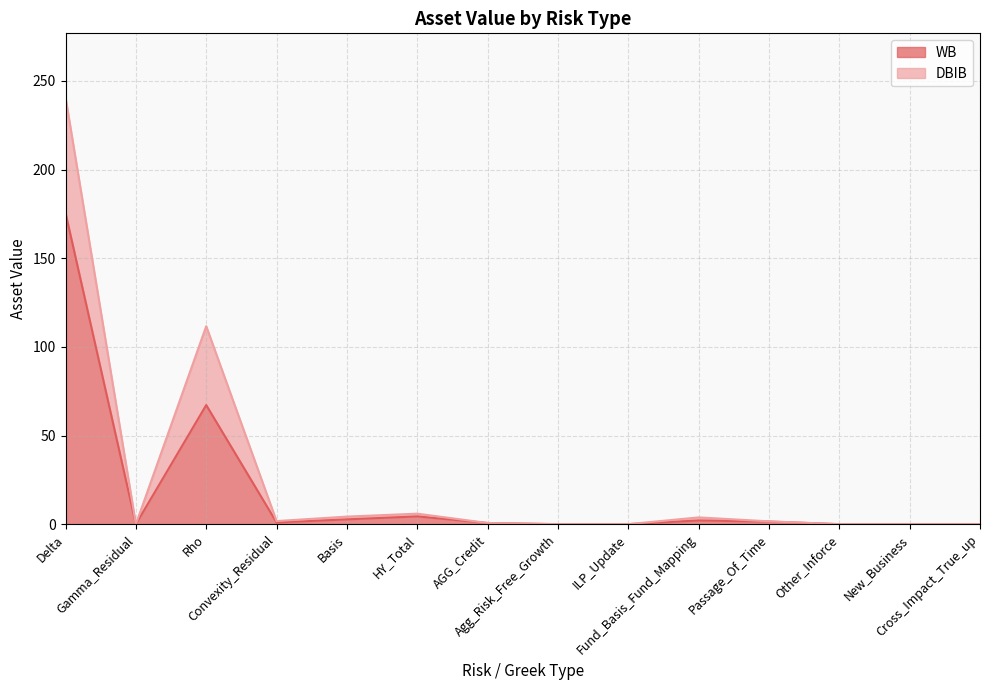

How many interior local valleys does the WB series have?

2